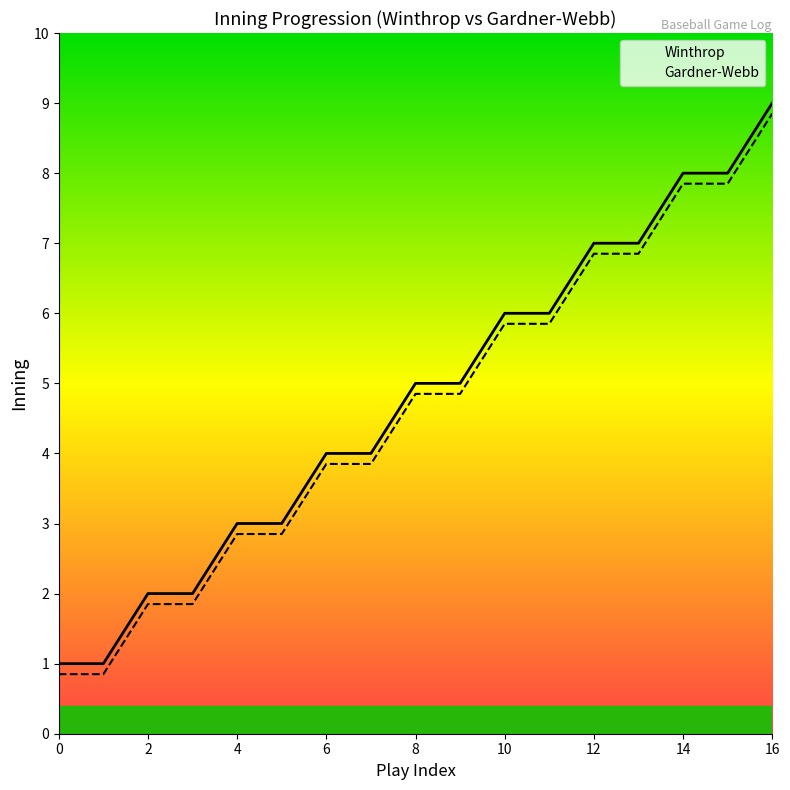

Reading left to right, what are all the values shown in this chart?

Winthrop: 1.0	1.0	2.0	2.0	3.0	3.0	4.0	4.0	5.0	5.0	6.0	6.0	7.0	7.0	8.0	8.0	9.0
Gardner-Webb: 0.8	0.8	1.9	1.9	2.9	2.9	3.9	3.9	4.8	4.8	5.8	5.8	6.8	6.8	7.8	7.8	8.8